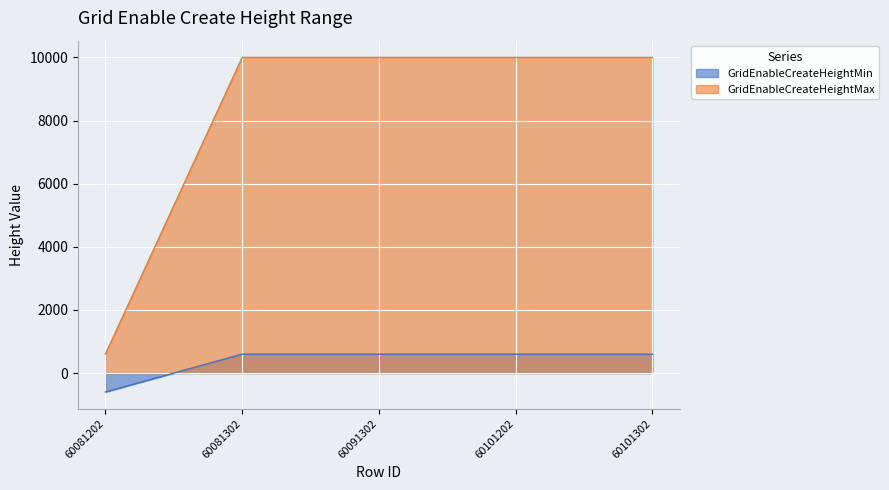

List the series in order of their peak value, highest first.

GridEnableCreateHeightMax, GridEnableCreateHeightMin